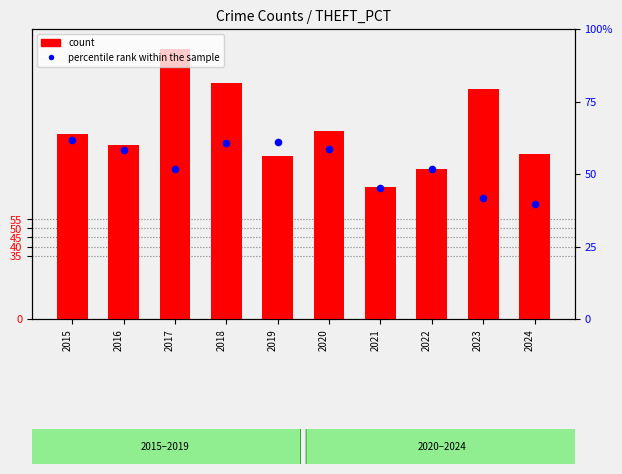

Is the value of percentile rank within the sample at 2019 greater than the value of count at 2015?

No